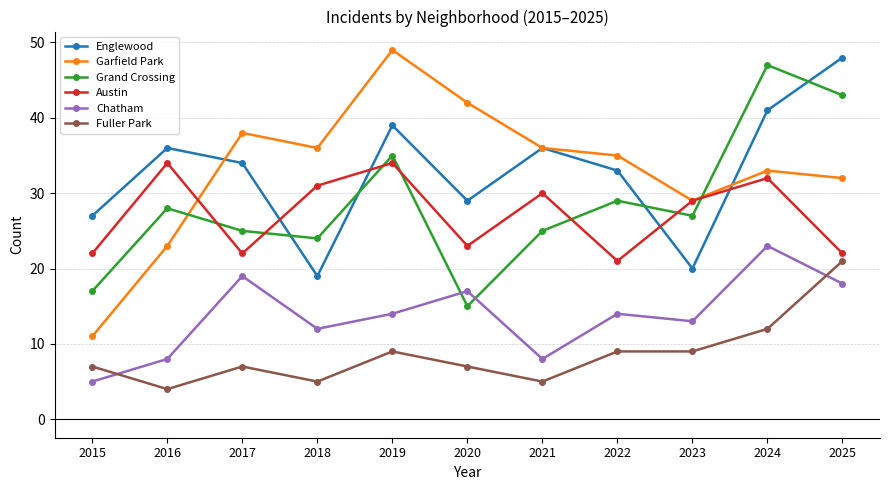

At which category is the sum across all series the highest?

2024